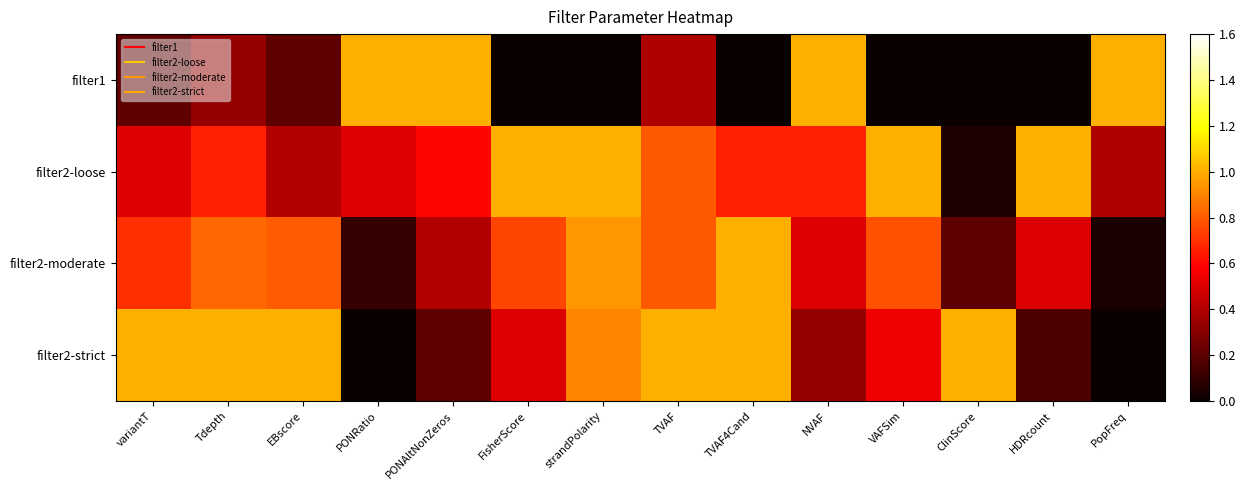

How many data points does each series have?

14